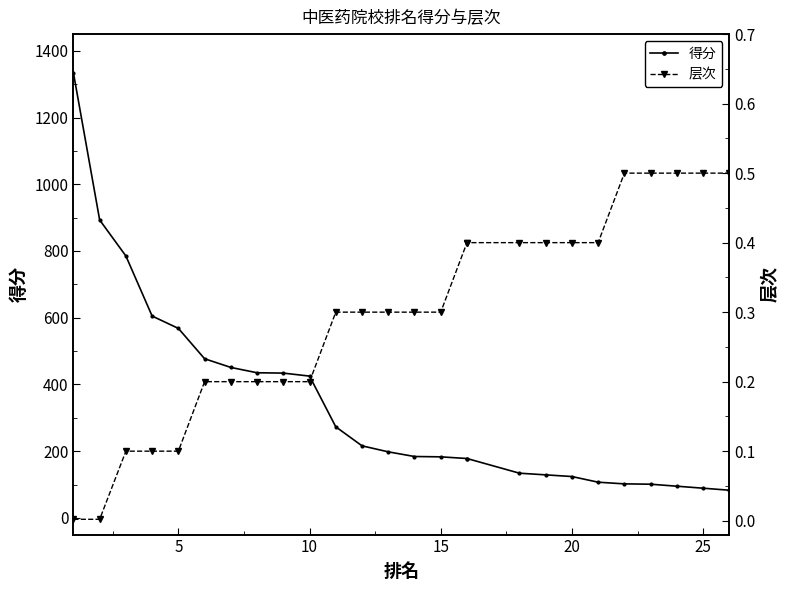

Which series has the largest total across all categories?

得分